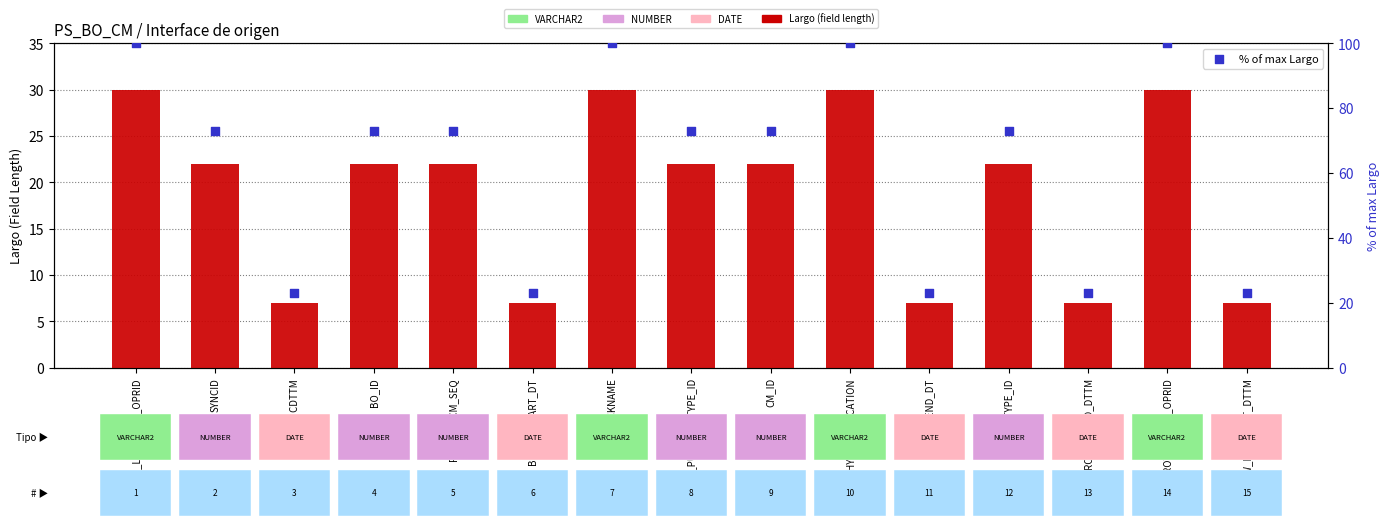

At which category is the sum across all series the highest?

ROW_LASTMANT_OPRID